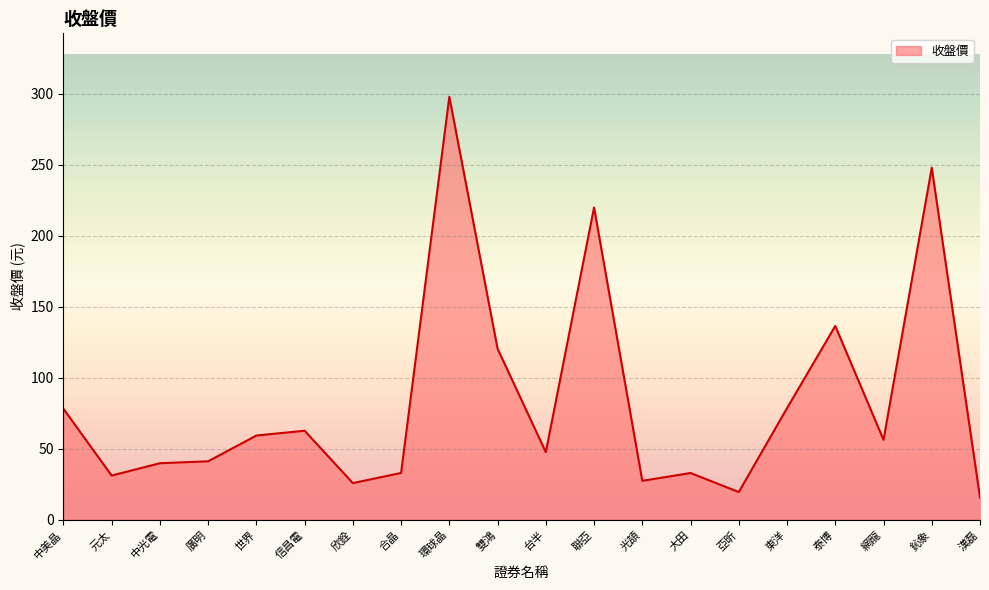

What position from the left is 大田?

14